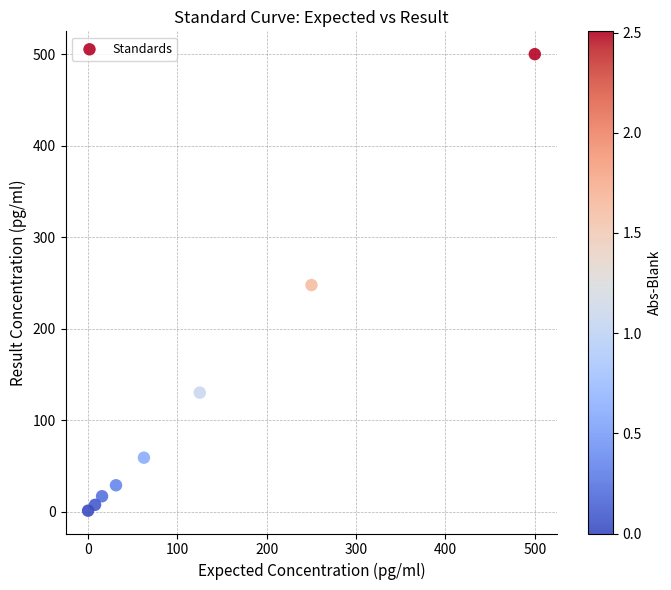

What is the average Y value?

124.0